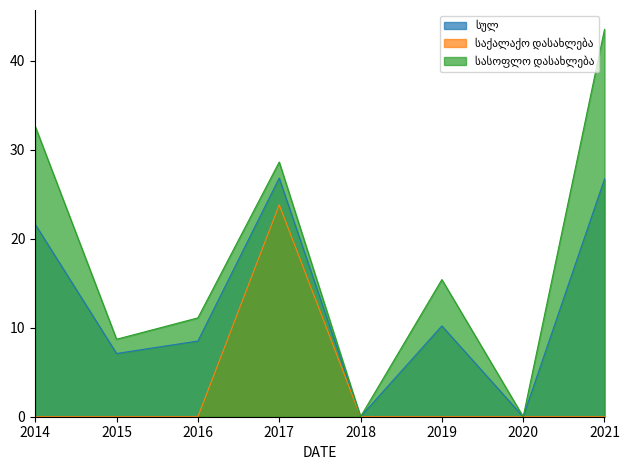

True or false: სასოფლო დასახლება and საქალაქო დასახლება intersect in this chart.

False